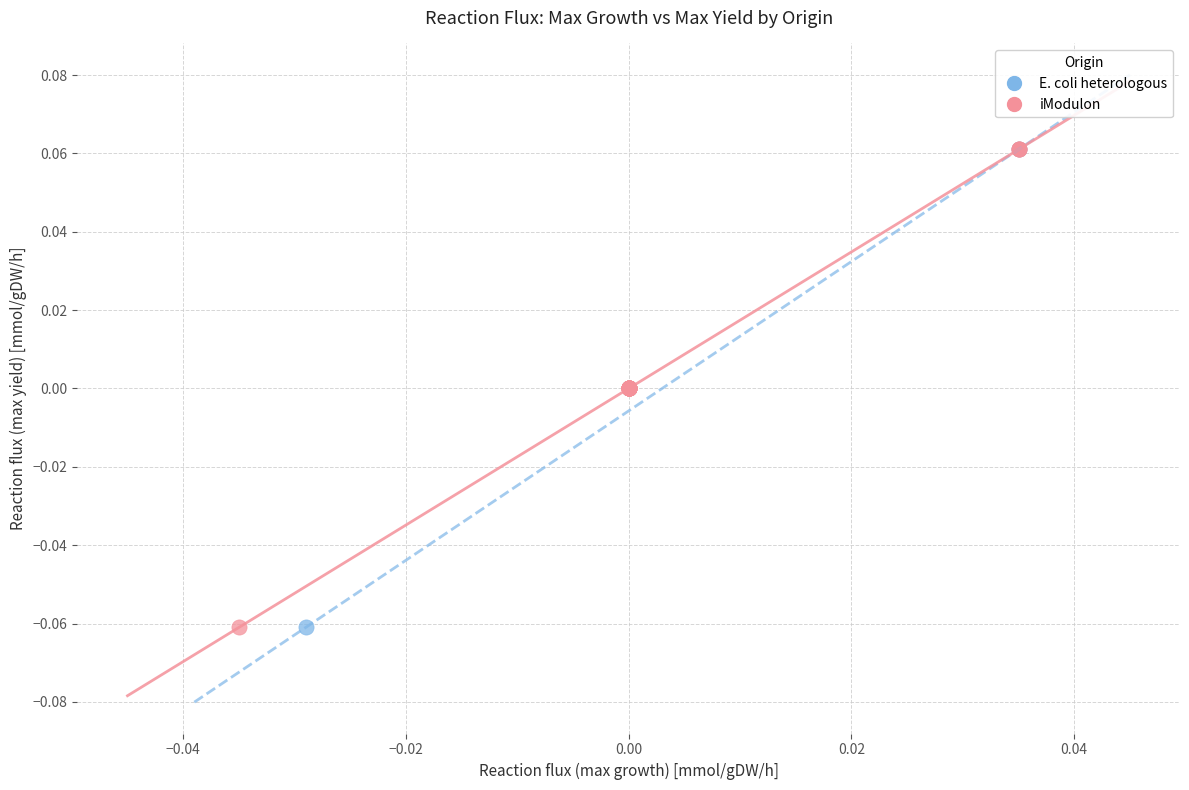

What are all the series names shown in the legend?

E. coli heterologous, iModulon